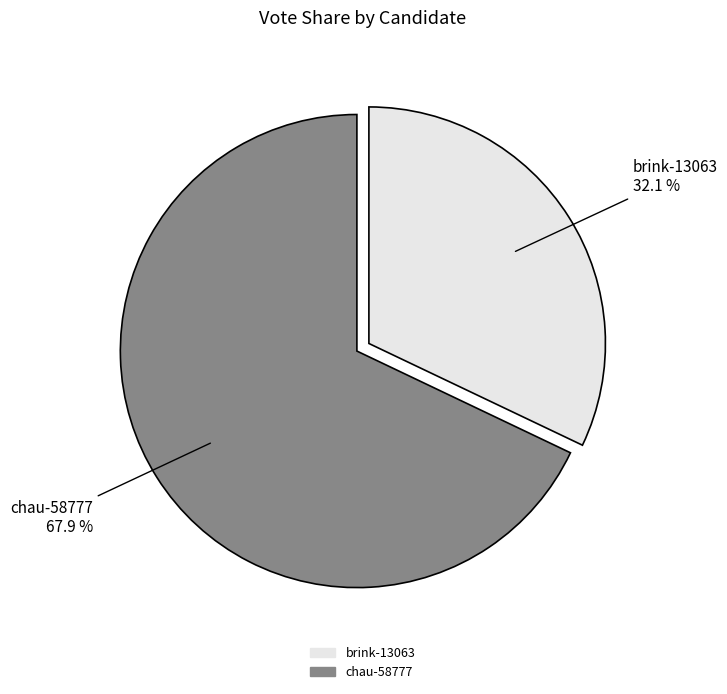

True or false: brink-13063 accounts for 38% of the total.

False